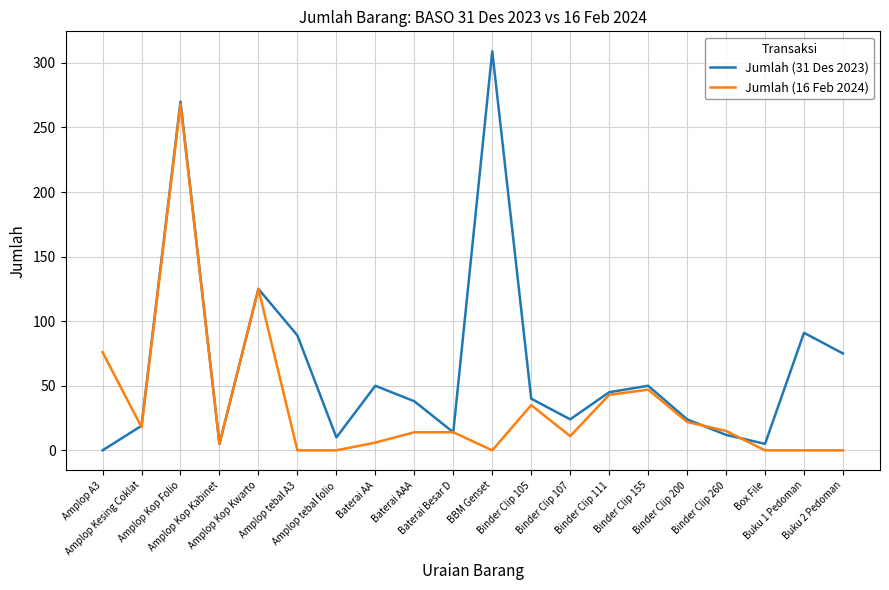

What is the sum of all Jumlah (31 Des 2023) values?

1295